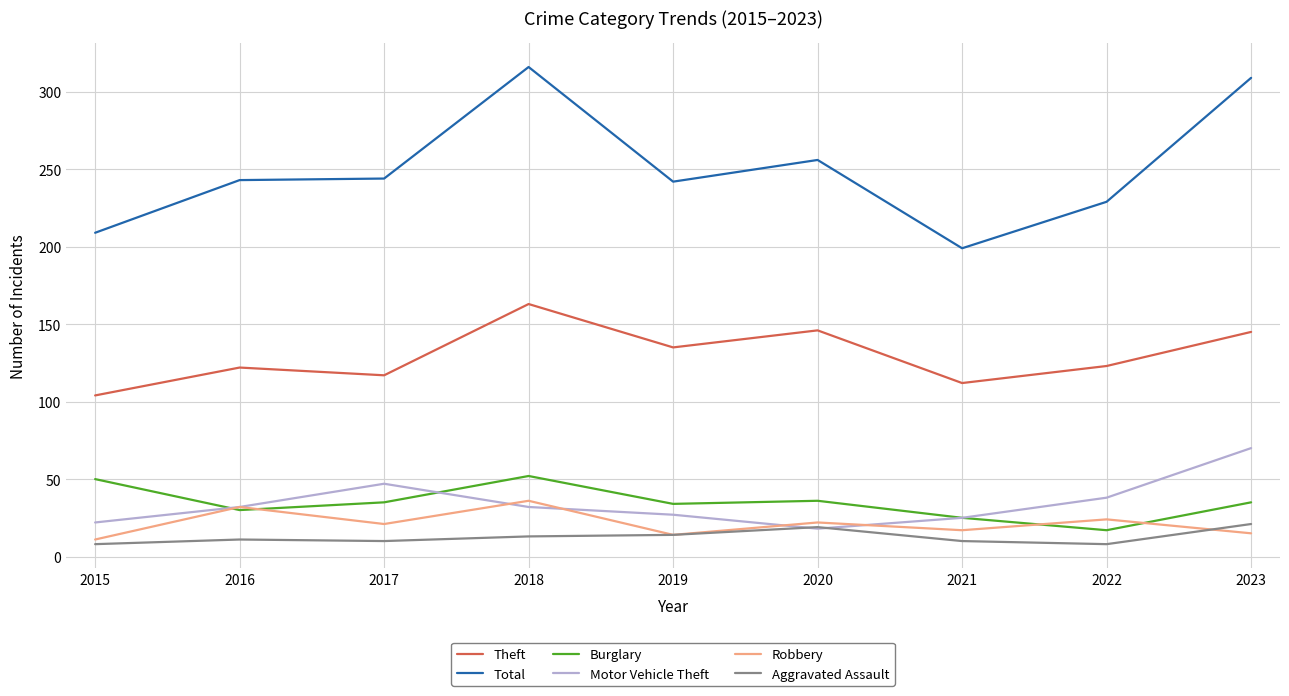

What is the minimum value for Motor Vehicle Theft?

18